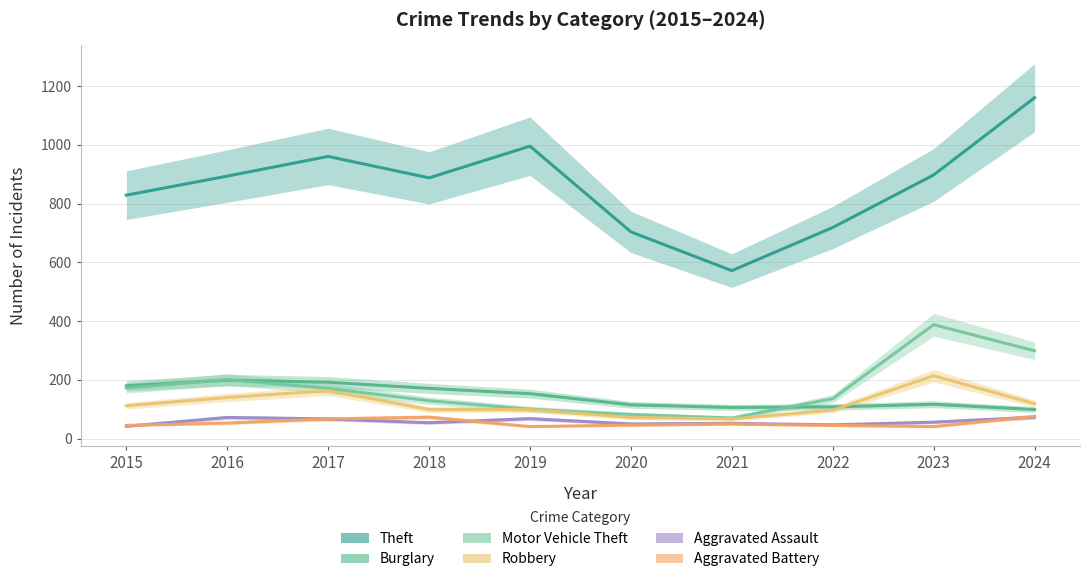

Reading right to left, extract all data points from this chart.

Theft: 1161	898	719	572	704	996	888	961	894	829
Burglary: 99	117	108	106	115	153	171	192	199	180
Motor Vehicle Theft: 299	388	136	70	82	100	129	171	201	172
Robbery: 119	214	97	67	72	99	99	163	140	112
Aggravated Assault: 73	56	47	52	50	68	54	67	72	42
Aggravated Battery: 76	41	45	50	46	41	73	67	53	45